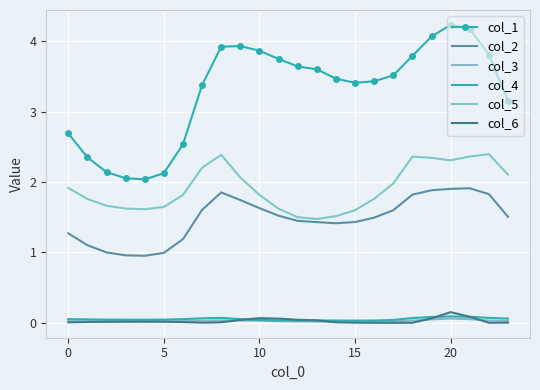

At which category does the chart reach its peak across all series?

20